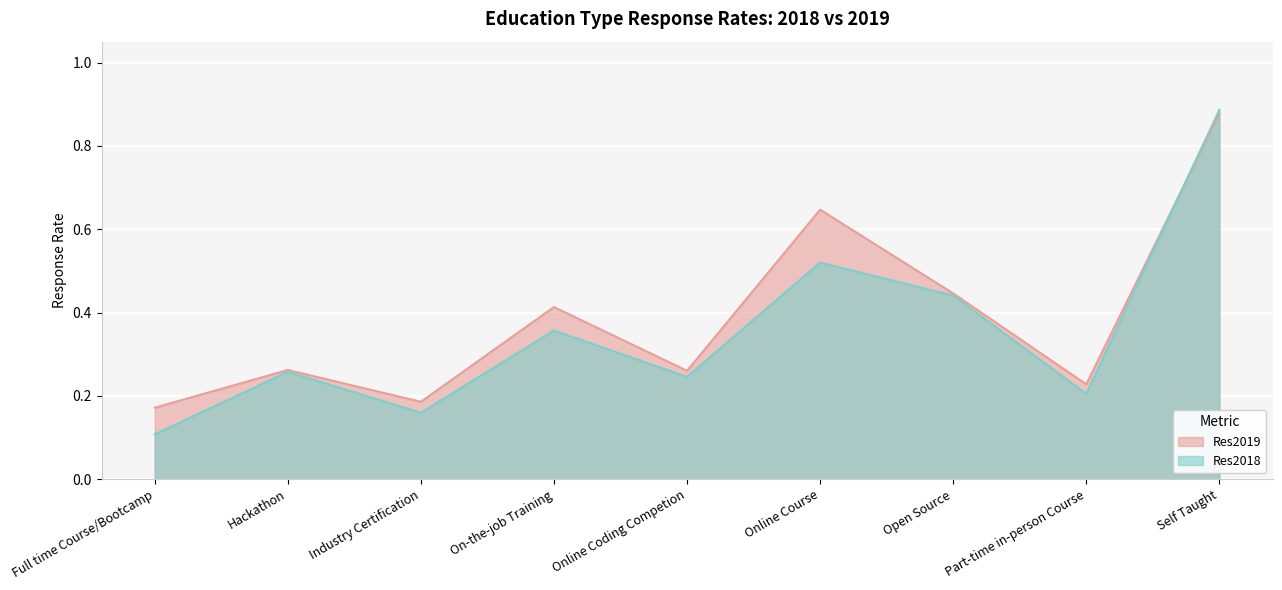

How many categories are shown in the chart?

9